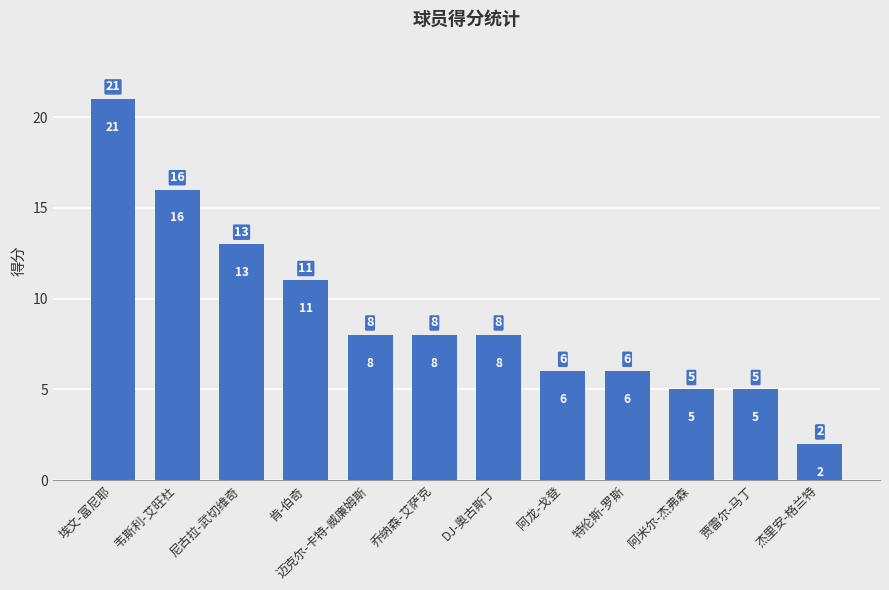

Reading left to right, extract all data points from this chart.

埃文-富尼耶=21	韦斯利-艾旺杜=16	尼古拉-武切维奇=13	肯-伯奇=11	迈克尔-卡特-威廉姆斯=8	乔纳森-艾萨克=8	DJ-奥古斯丁=8	阿龙-戈登=6	特伦斯-罗斯=6	阿米尔-杰弗森=5	贾雷尔-马丁=5	杰里安-格兰特=2